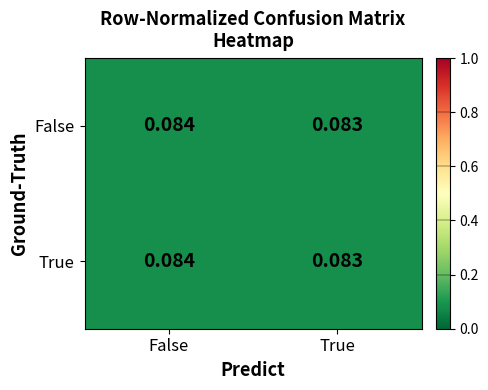

At which label does True reach its minimum?

True